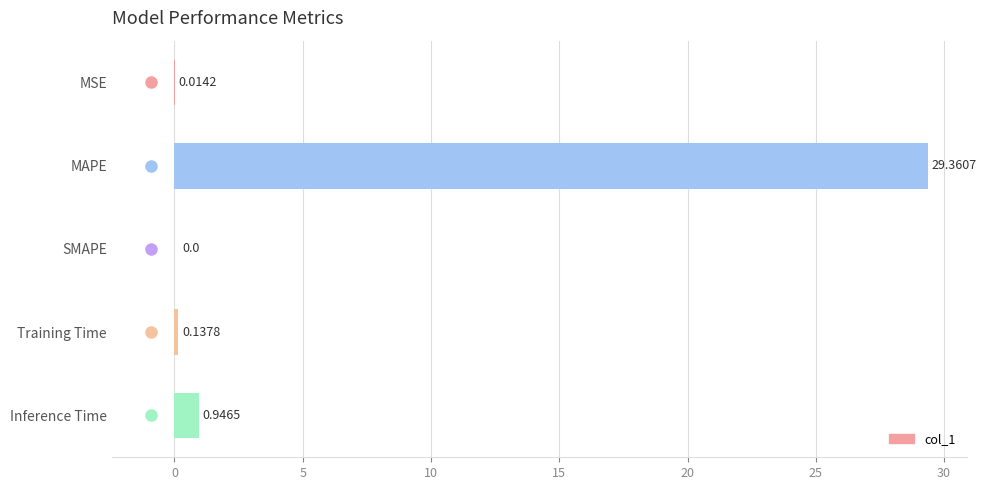

What is the average value?

6.1